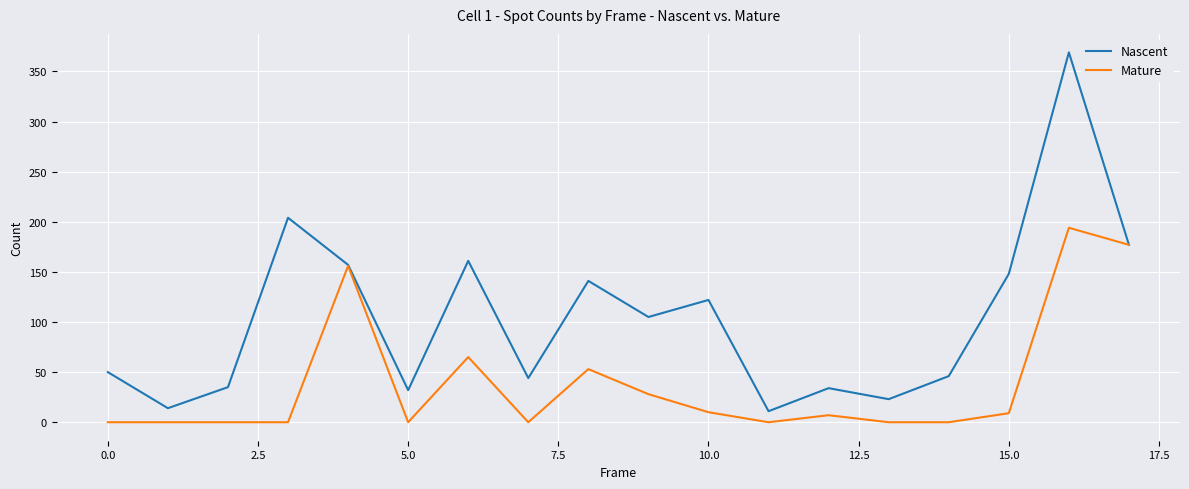

Which series has the largest total across all categories?

Nascent